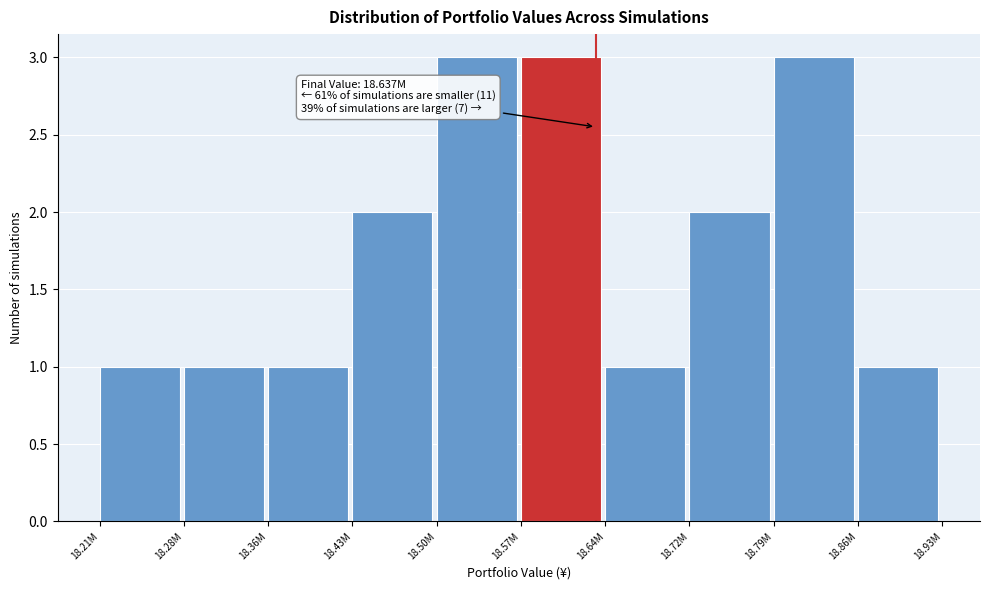

Reading left to right, extract all data points from this chart.

1	1	1	2	3	3	1	2	3	1